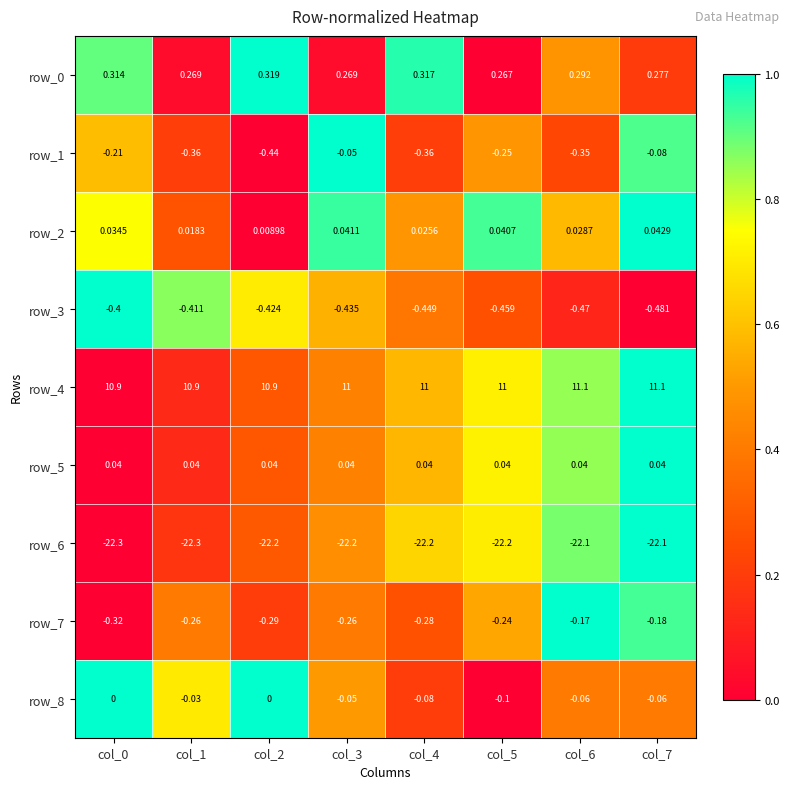

What is the spread (max minus min) of values at col_6?

33.2